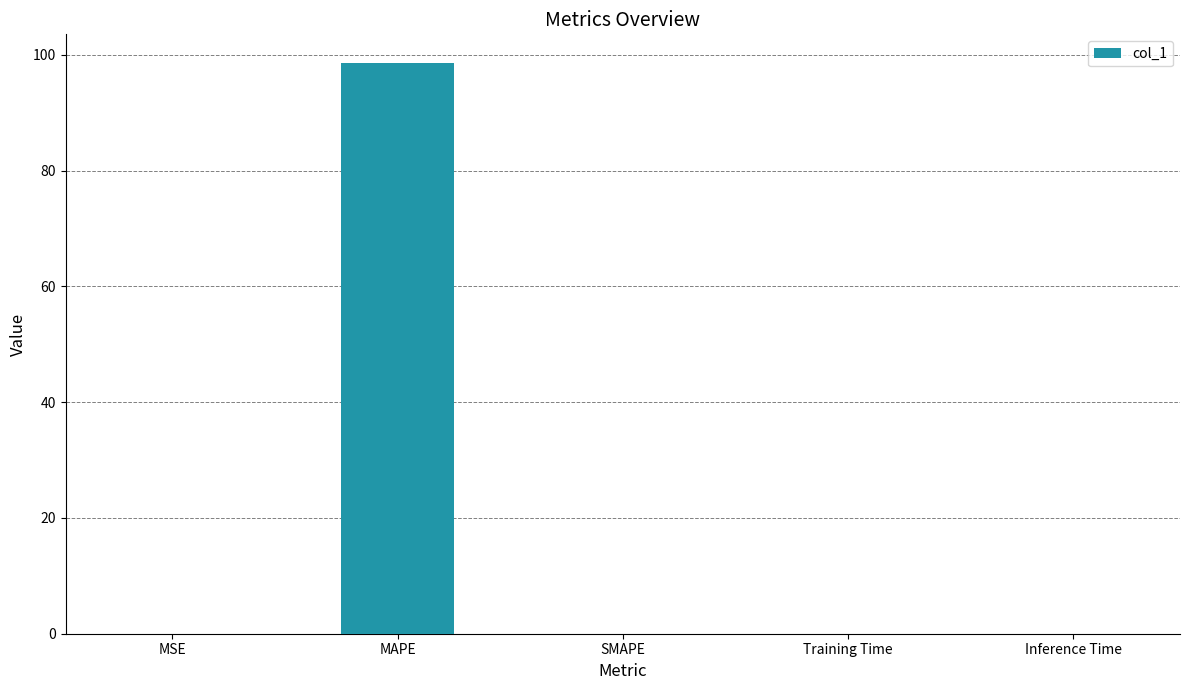

At which category does the chart reach its peak across all series?

MAPE